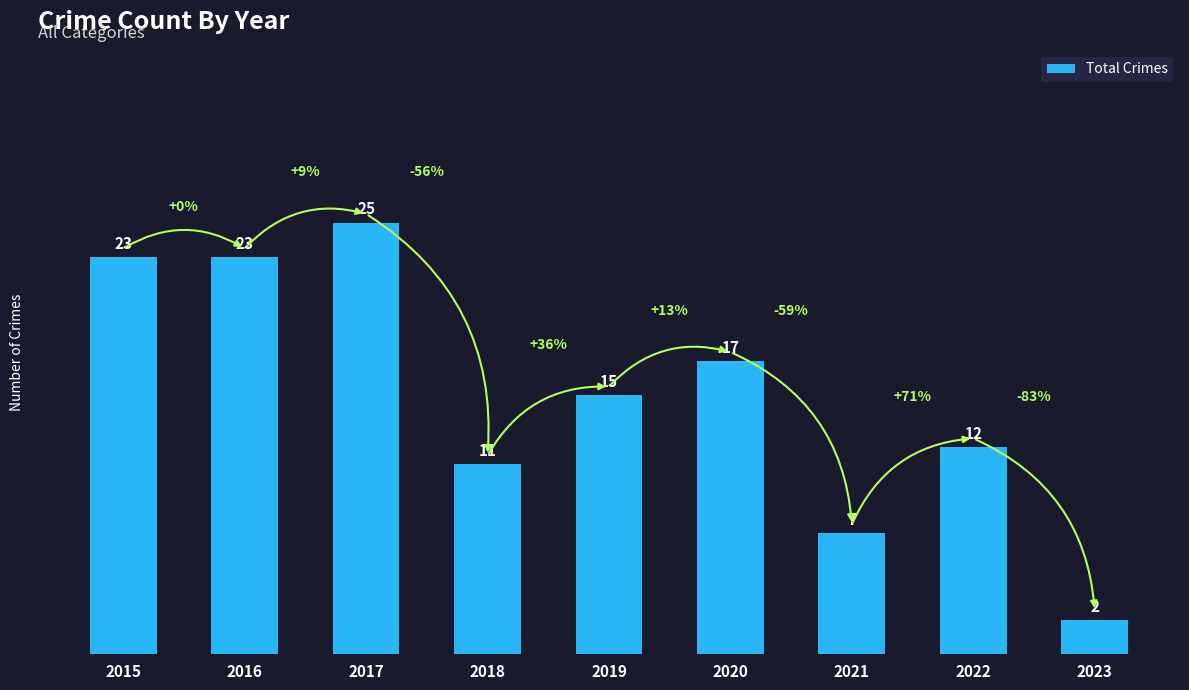

What is the change in value from 2018 to 2021?

-4